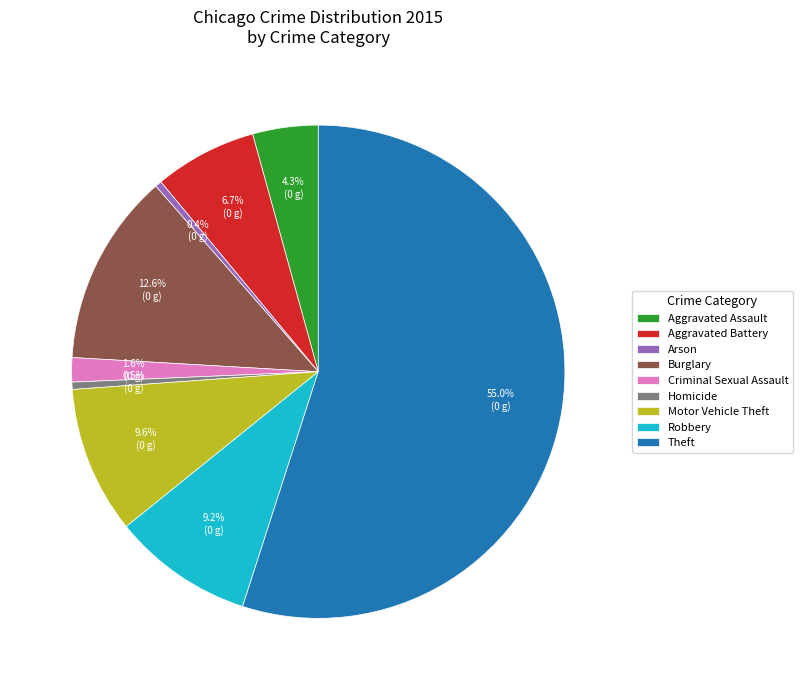

Which slice is the largest?

Theft